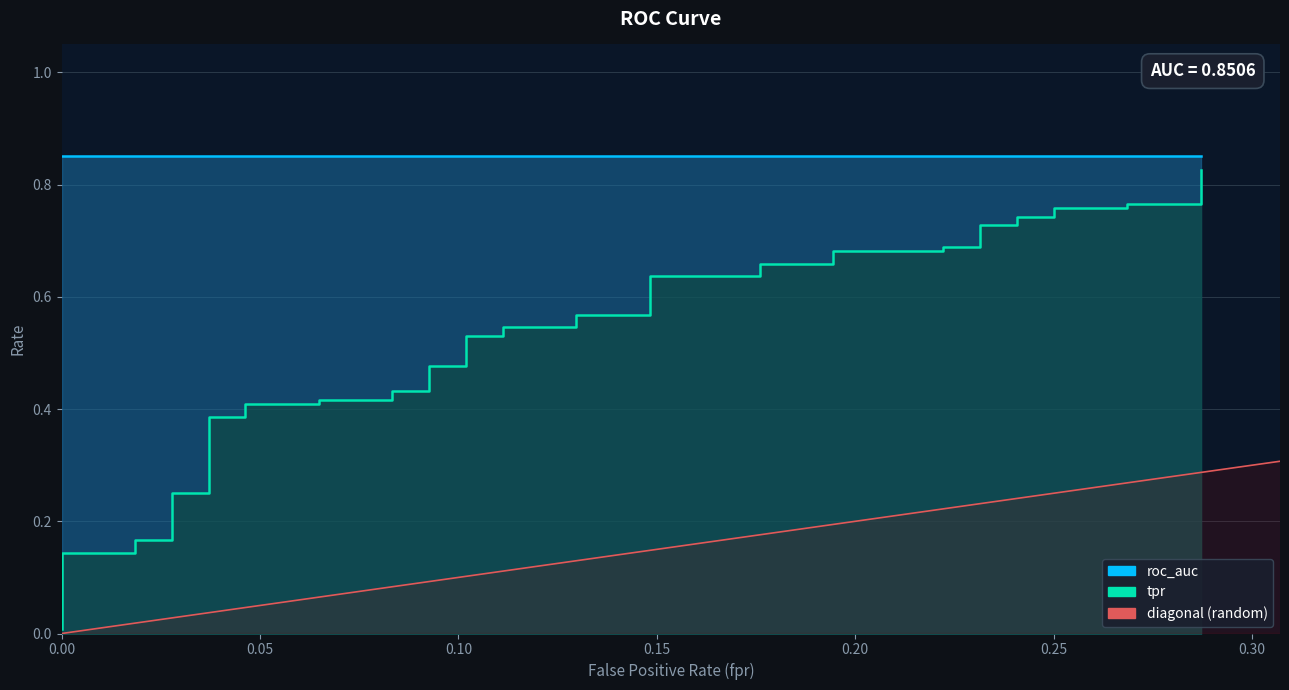

At which category is the sum across all series the highest?

39